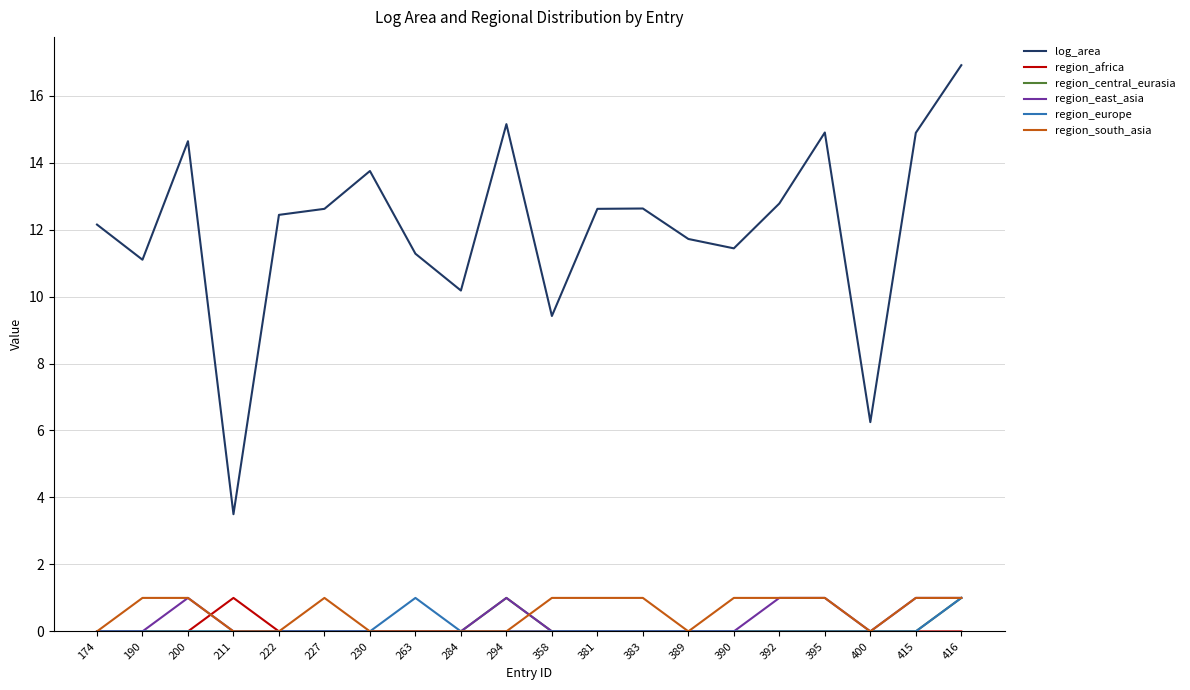

What is the total value across all series at 190?

12.1